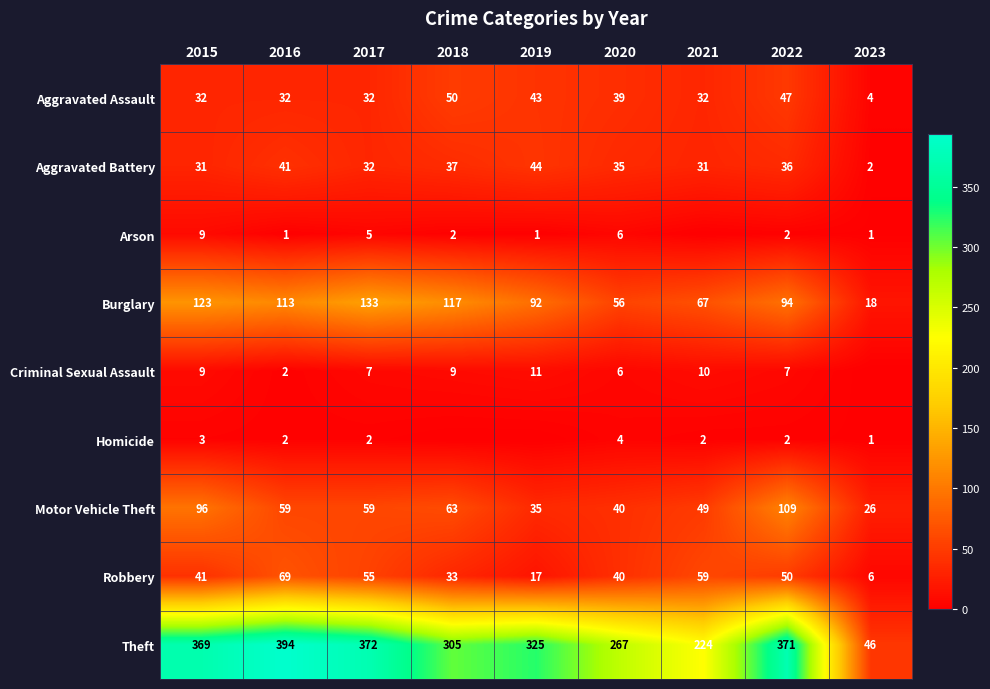

Which series changed the most between 2016 and 2020?

Theft